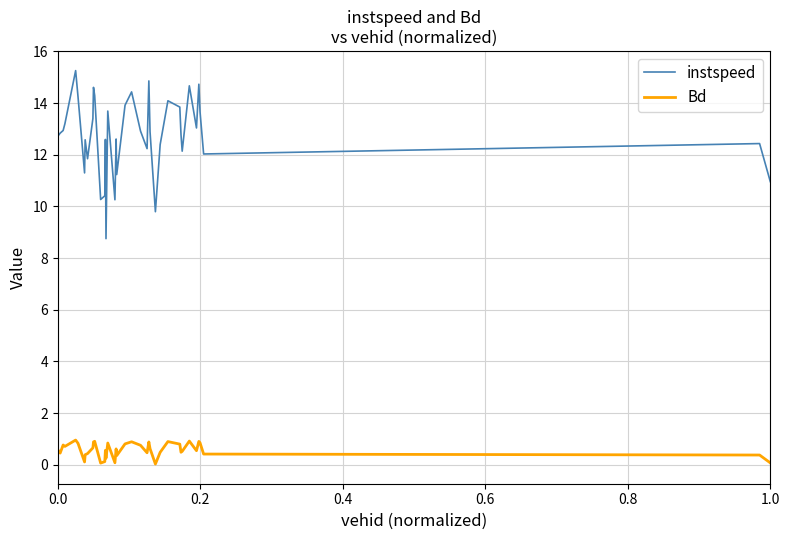

True or false: instspeed and Bd intersect in this chart.

False